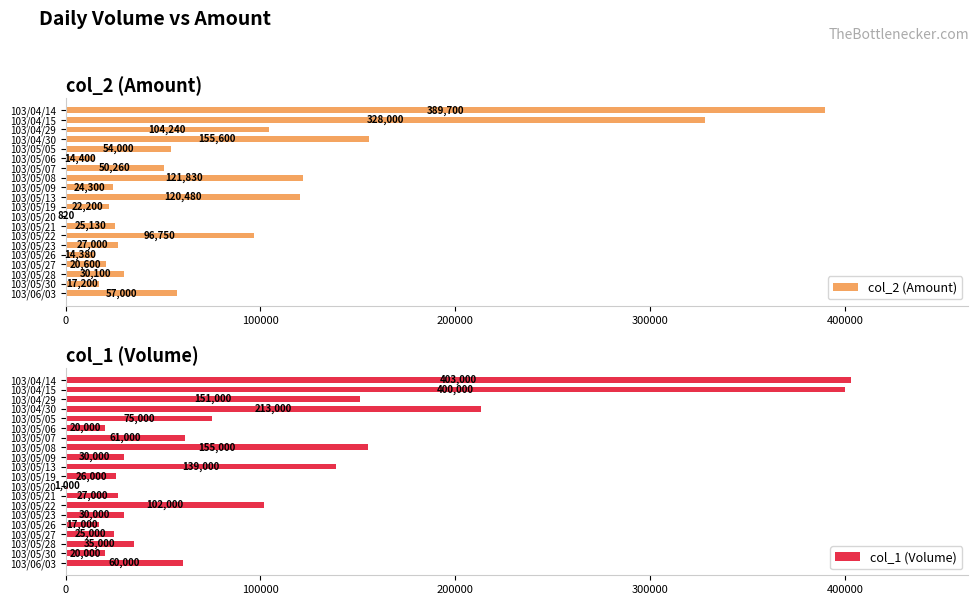

What is the sum of the col_1 (Volume) values at 103/04/14 and 103/05/22?

505000